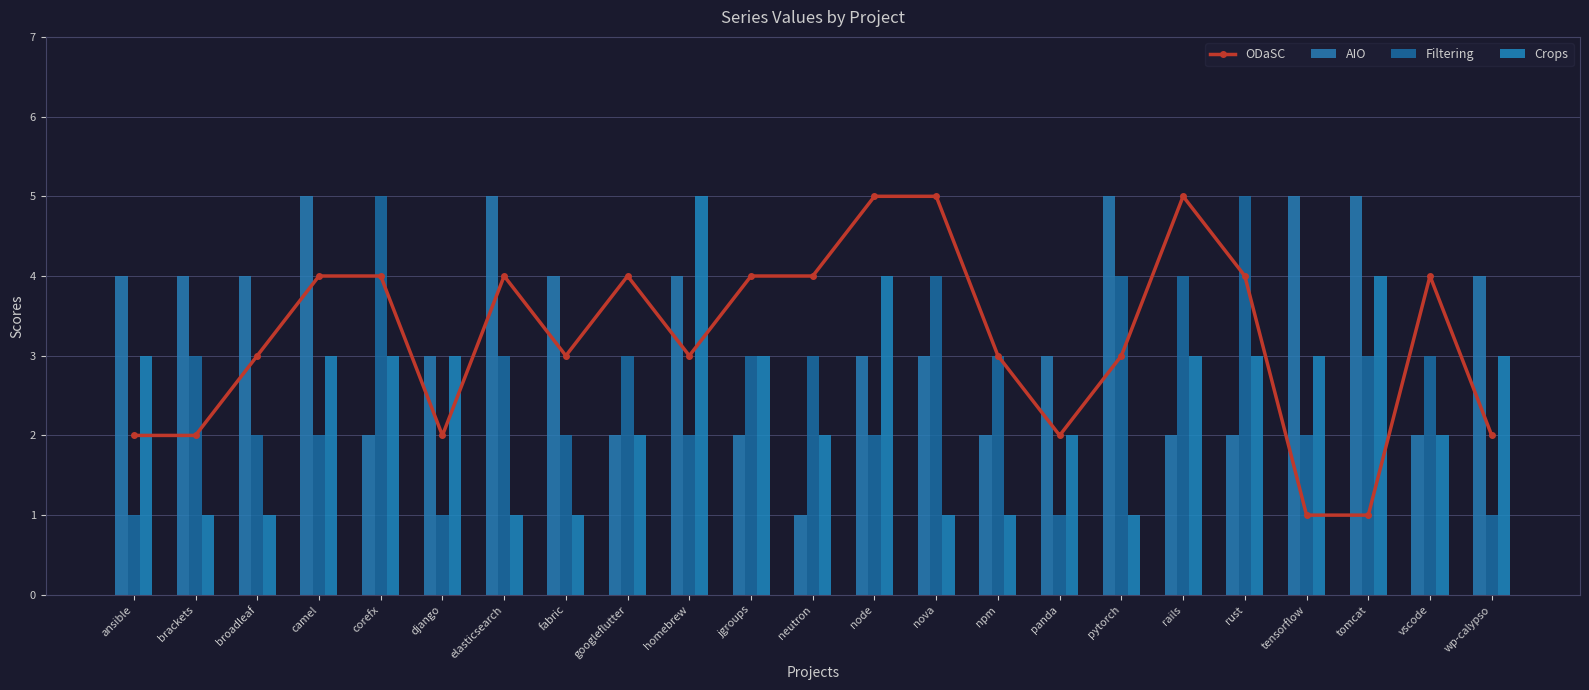

Read the Filtering value at corefx.

5